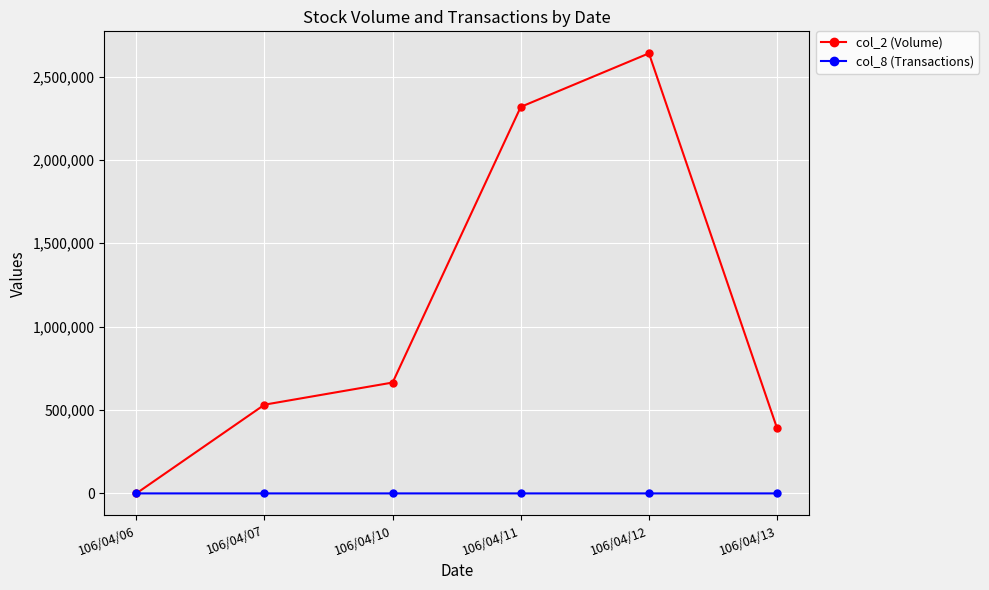

At which category does the chart reach its peak across all series?

106/04/12